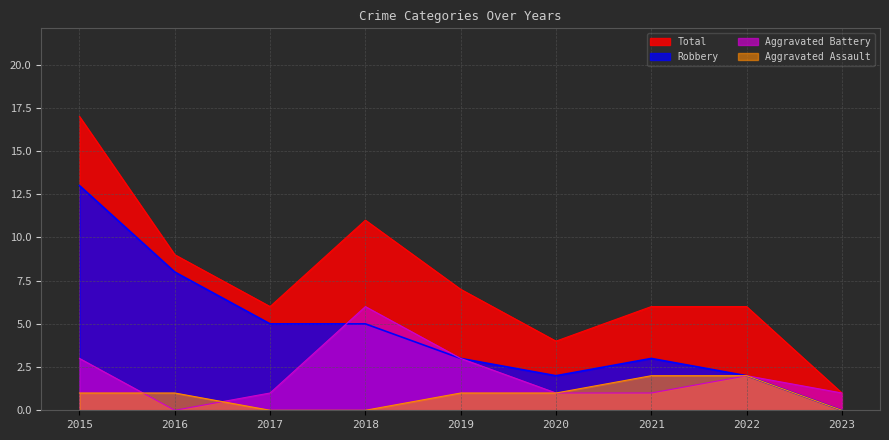

Which category has the lowest value across all series?

2017